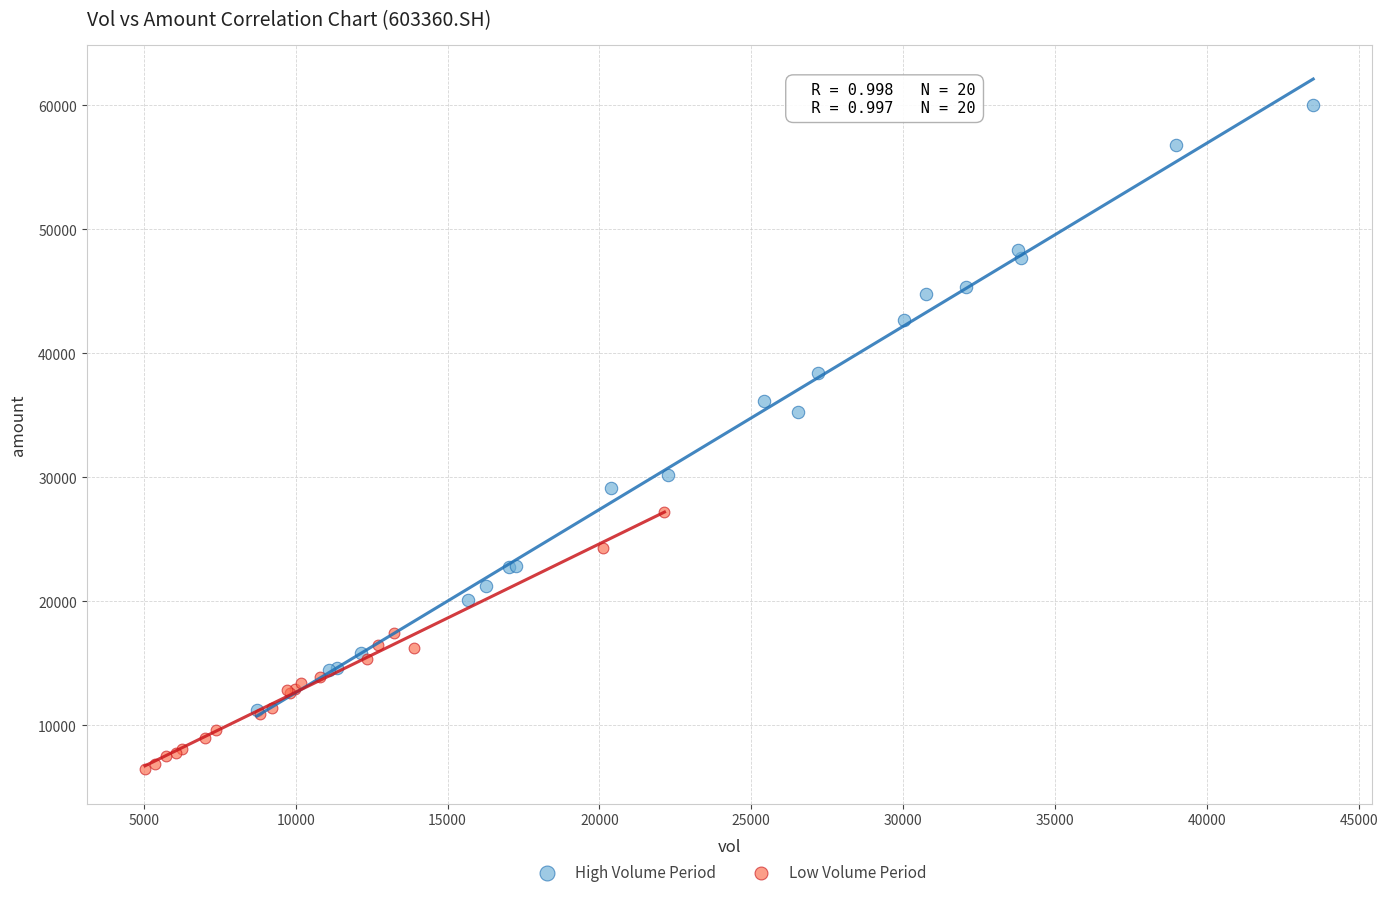

Which series reaches the minimum Y coordinate?

Low Volume Period